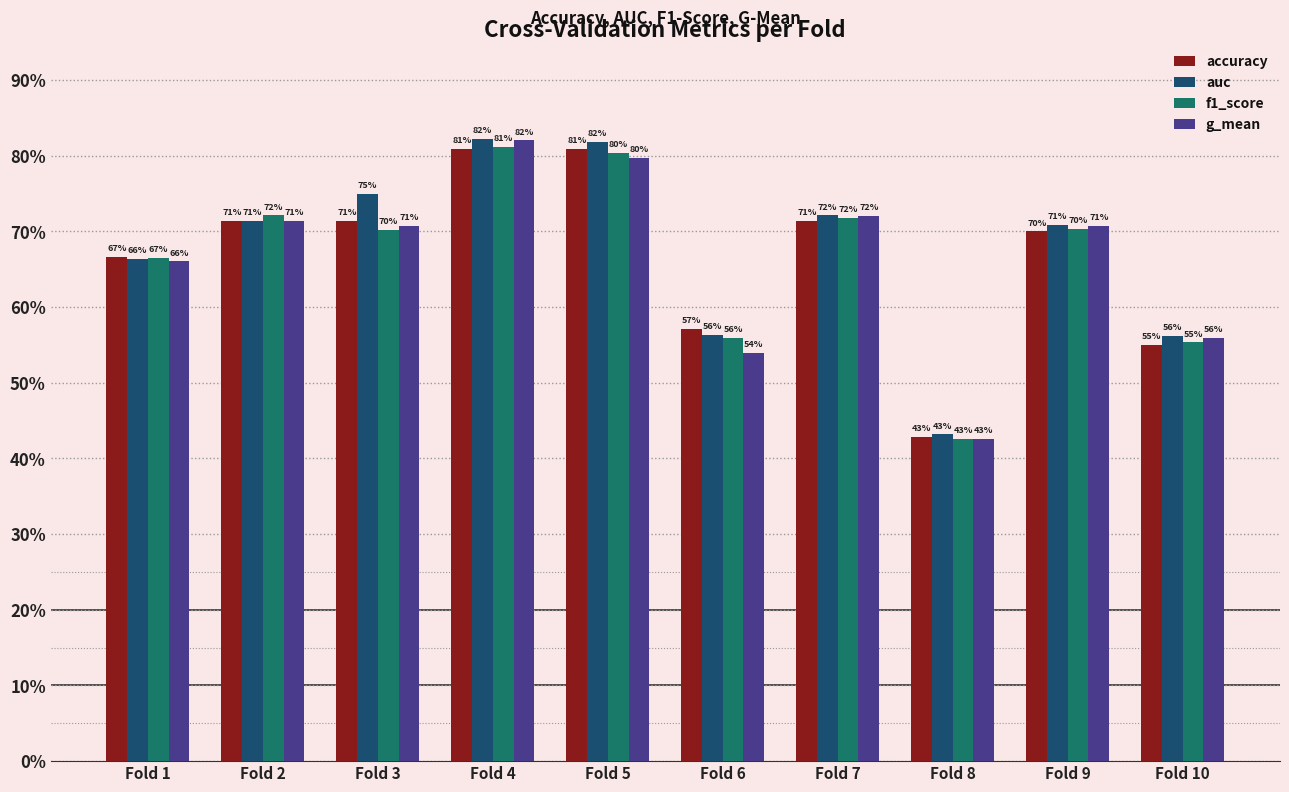

The g_mean series shows 0.7 at Fold 8. True or false?

False